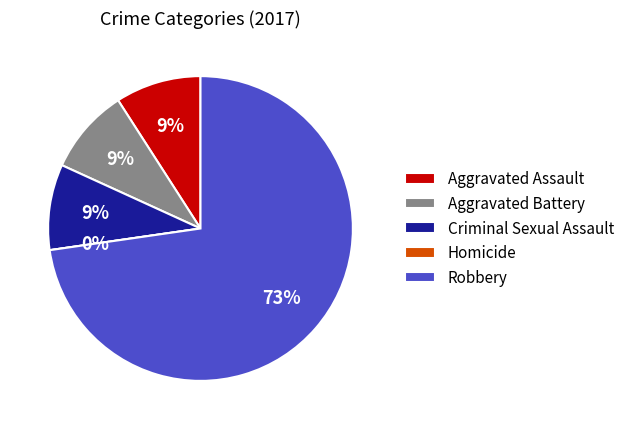

What is the change in value from Criminal Sexual Assault to Homicide?

-1